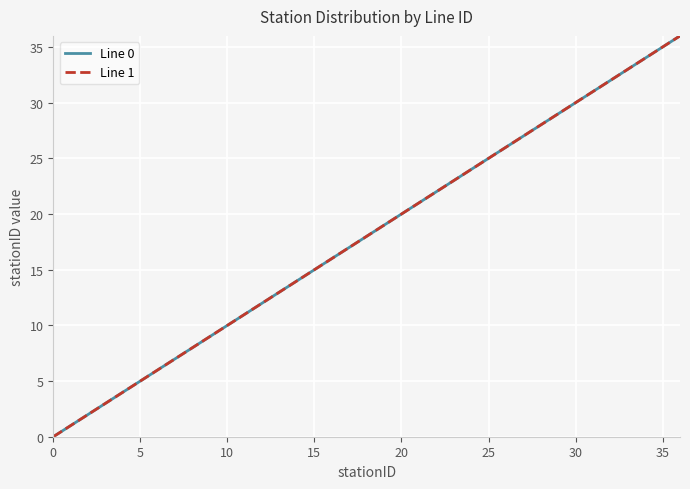

True or false: Line 1 and Line 0 intersect in this chart.

False